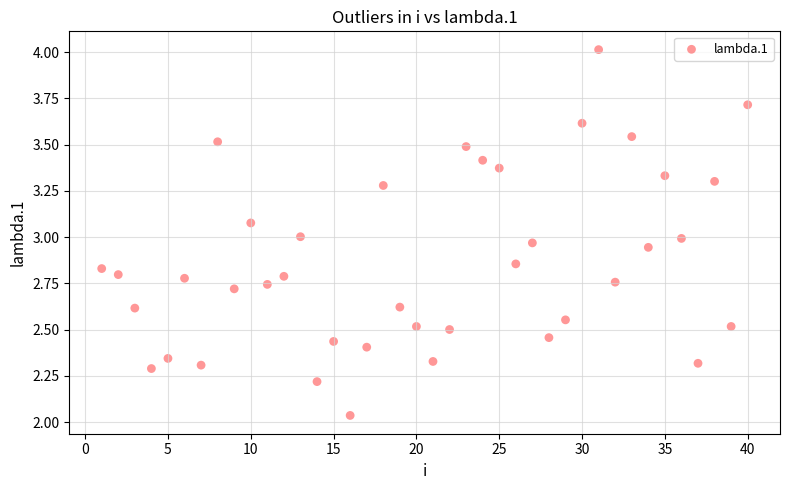

What is the range of X values (max minus min)?

39.0